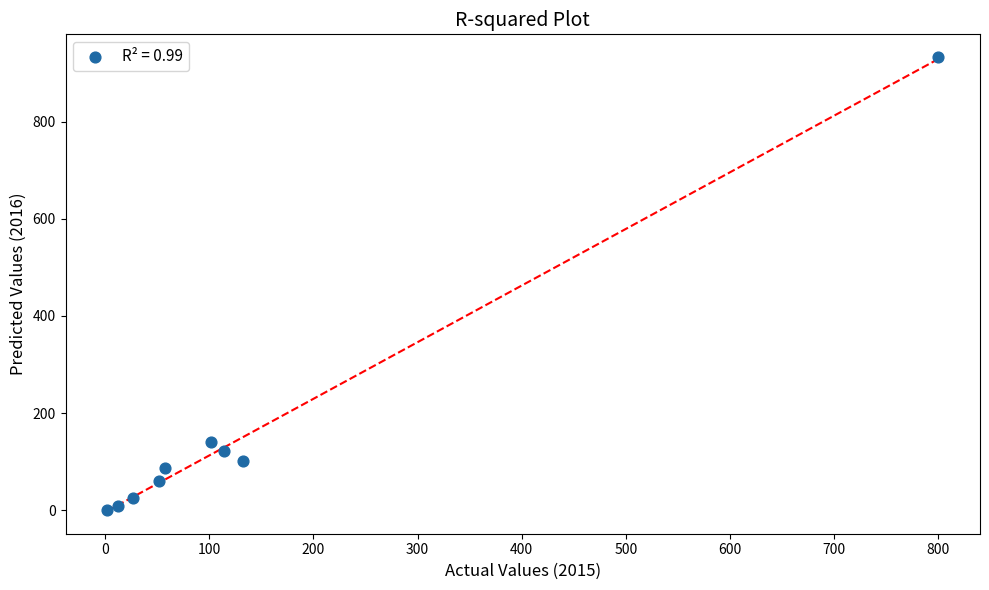

What is the range of X values (max minus min)?

798